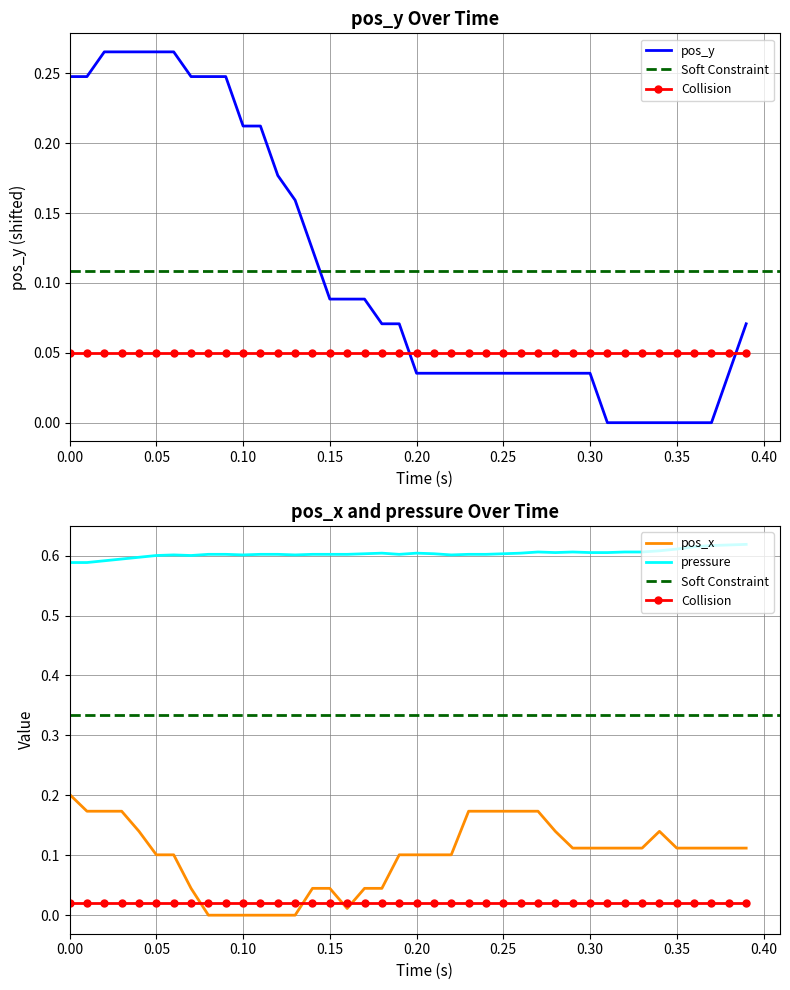

True or false: pressure has more than 2 points higher than both neighbors.

True